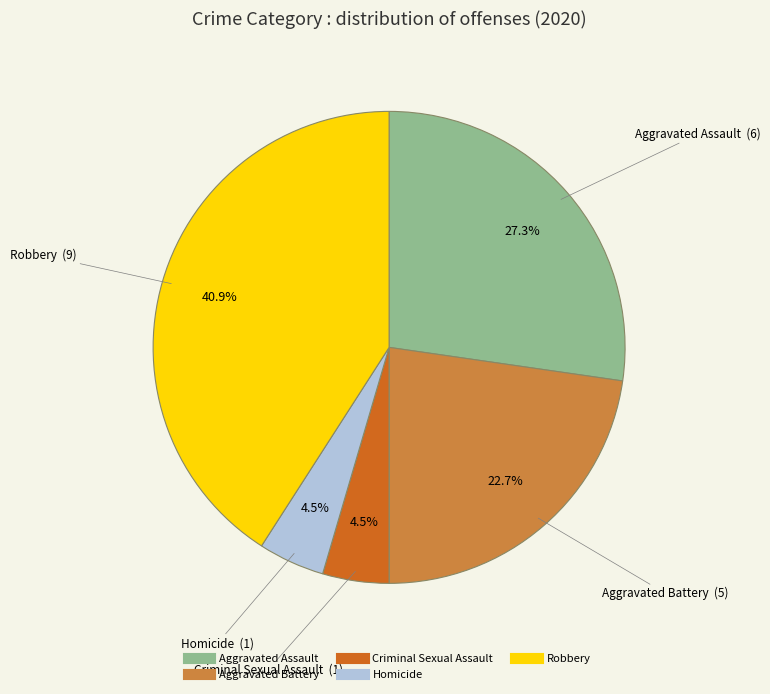

How many segments does this pie chart have?

5